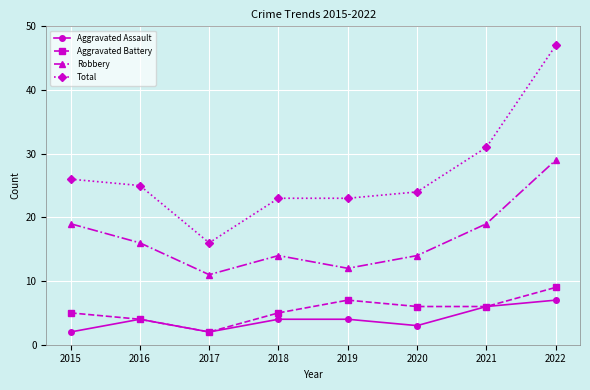

Between 2017 and 2022, which series saw the biggest shift?

Total